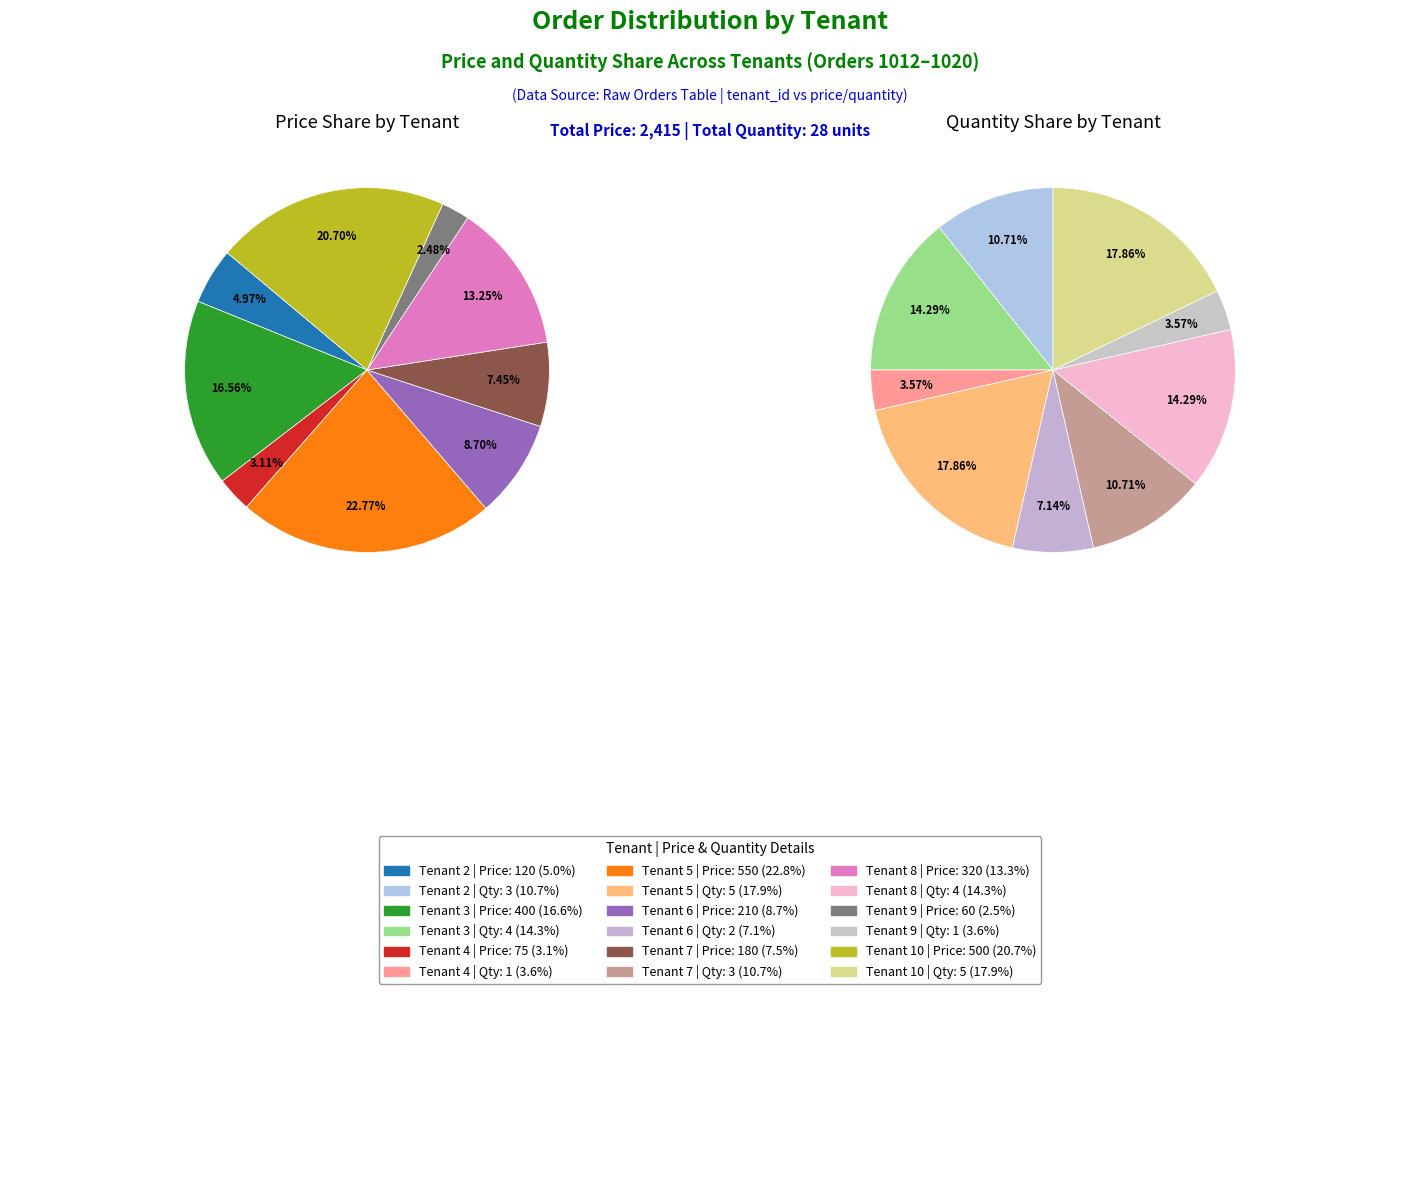

What is the ratio of the value at Tenant 8 to the value at Tenant 7?

1.8